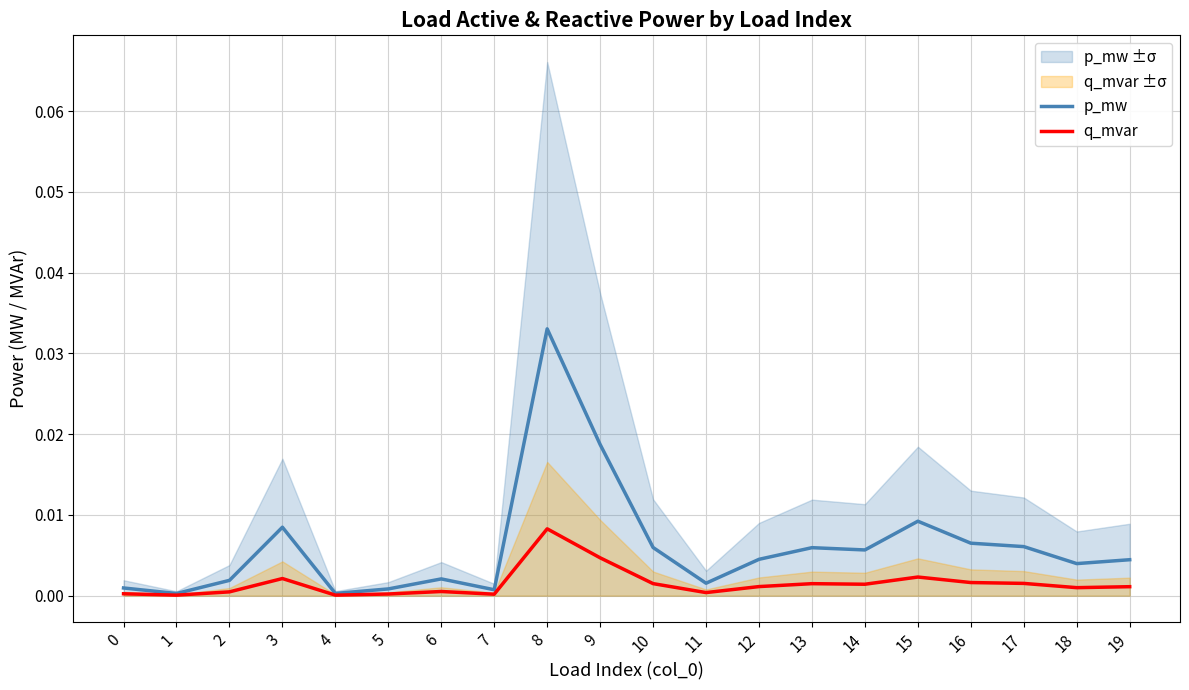

Does the chart have visible grid lines?

Yes